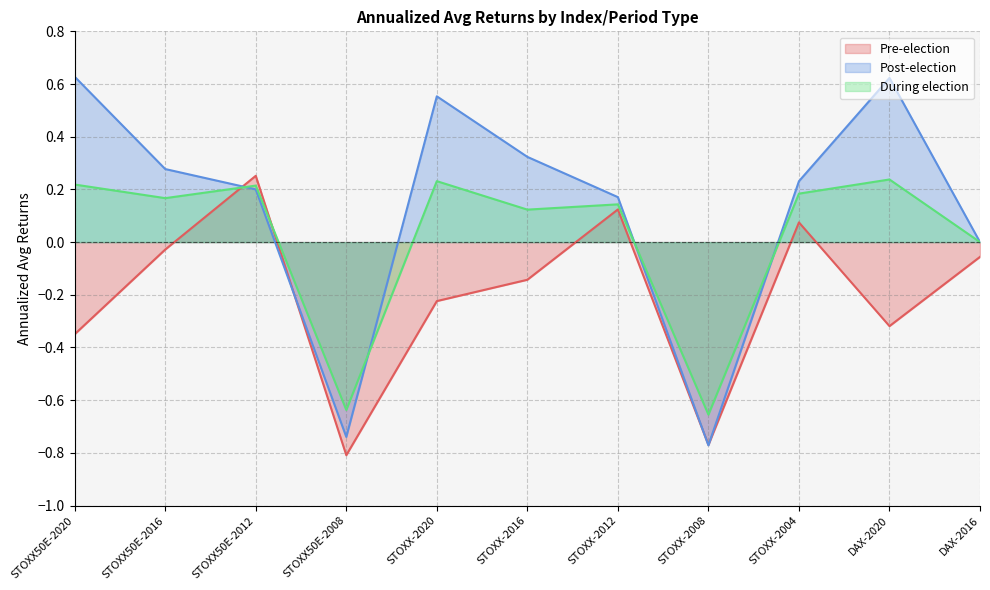

What is the difference between the highest and lowest values at STOXX50E-2020?

1.0